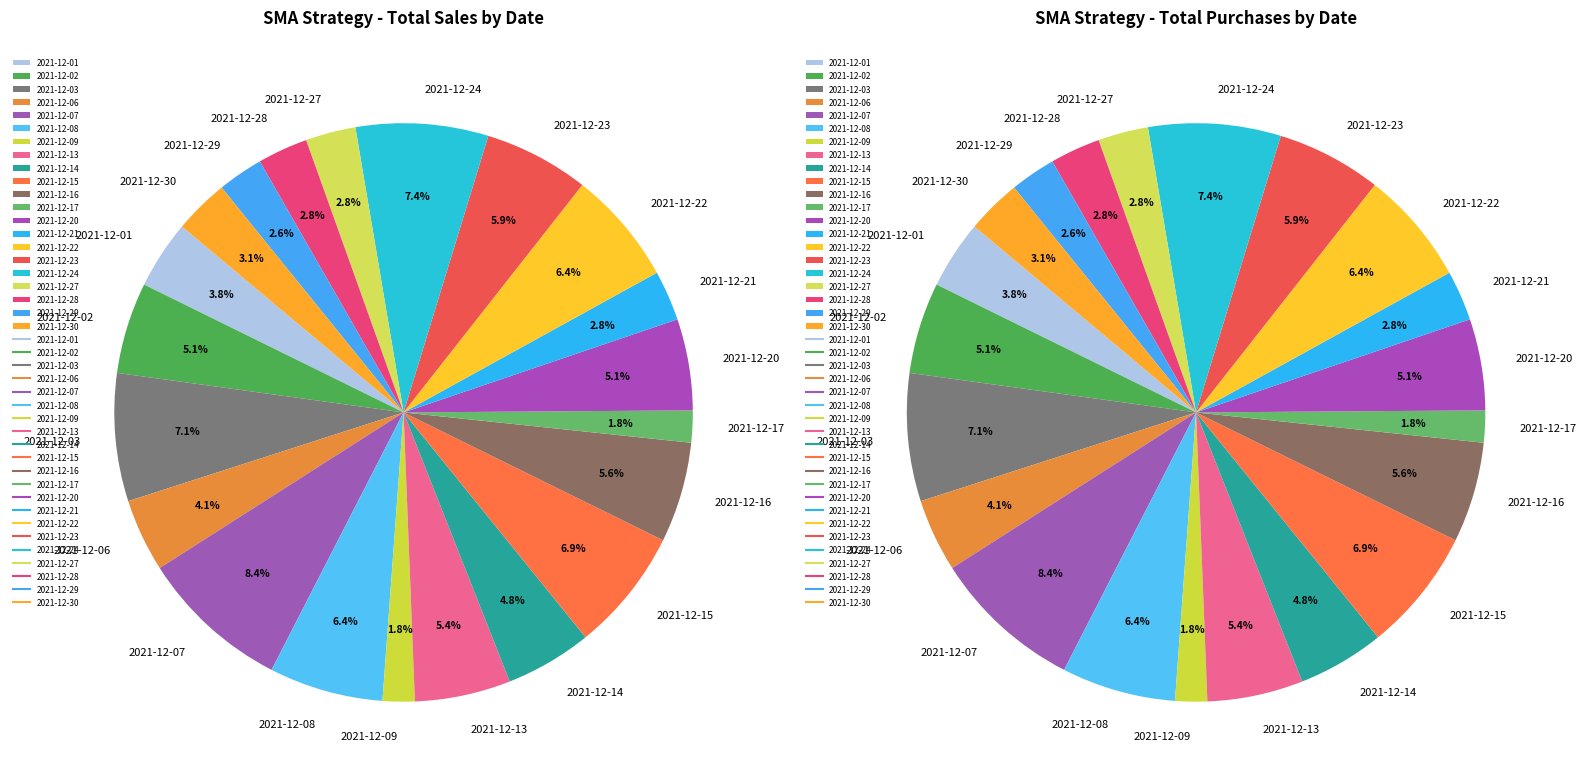

To the nearest percent, what is the combined percentage of 2021-12-16 and 2021-12-07?

14%